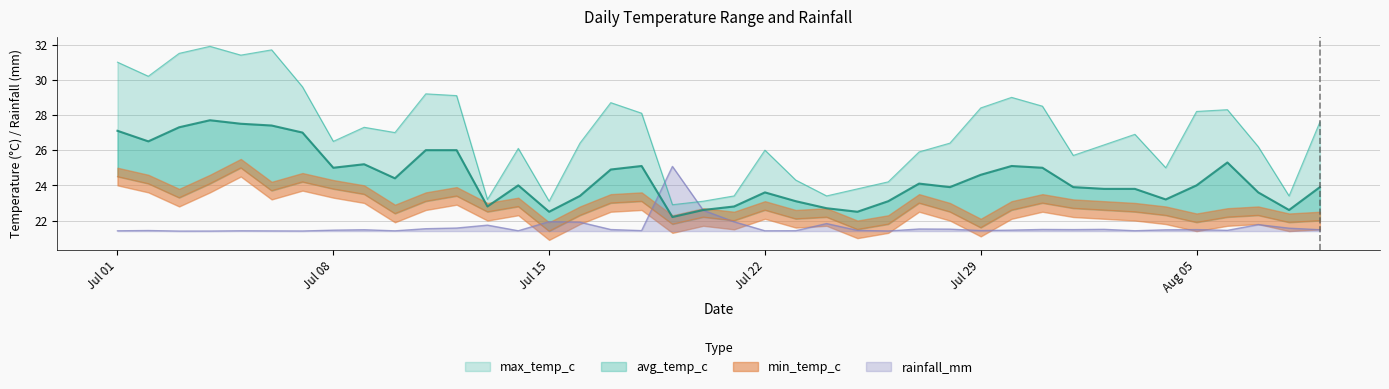

Rank the series by their maximum value, from highest to lowest.

max_temp_c, avg_temp_c, rainfall_mm, min_temp_c